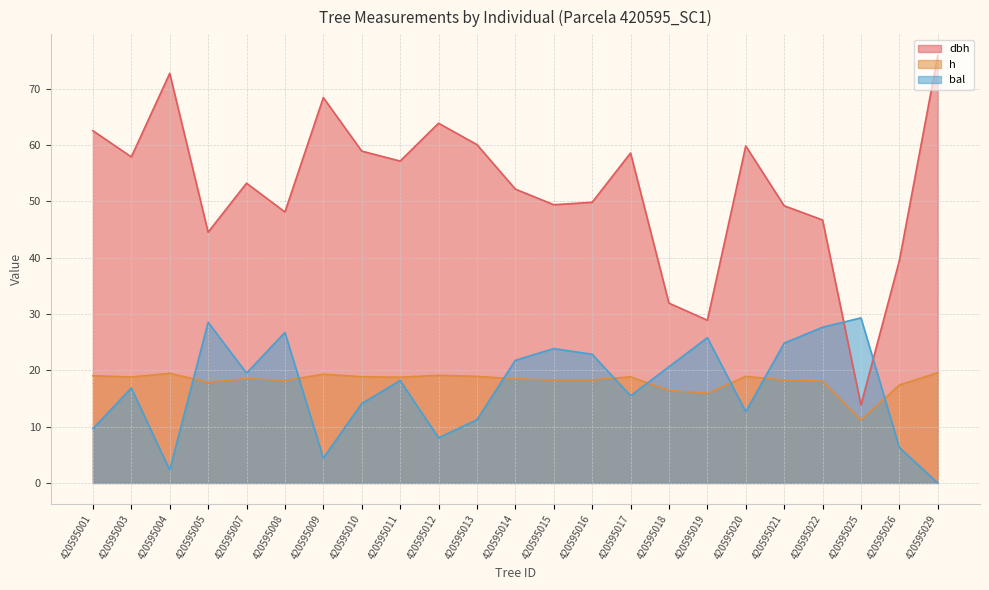

Where does the dbh series first go above 53?

420595001